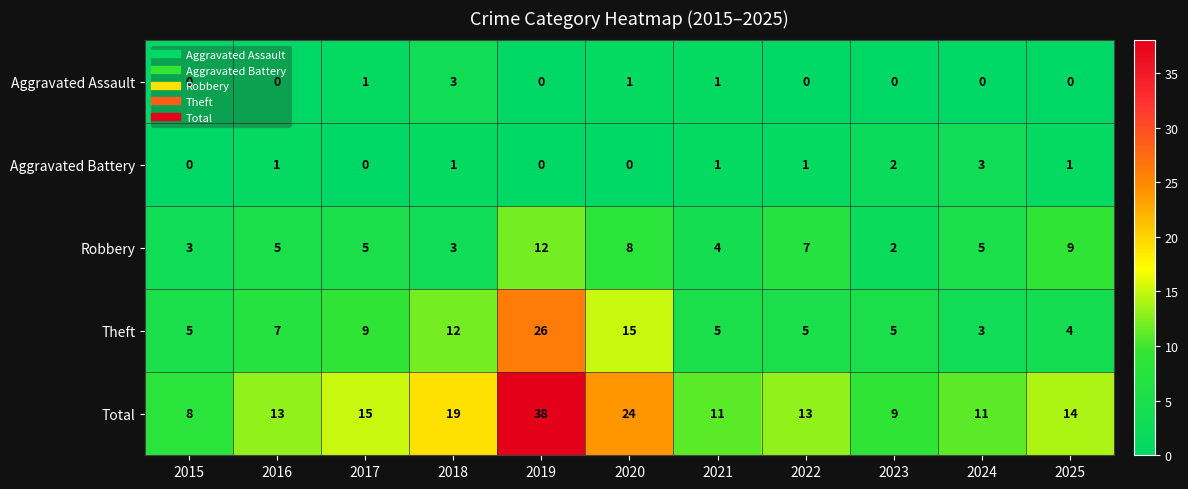

The value of Aggravated Battery at 2020 is 0. True or false?

True